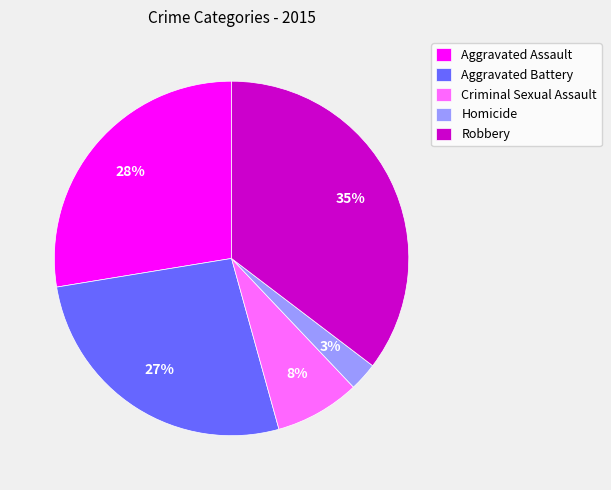

To the nearest percent, what is the average slice percentage?

20%